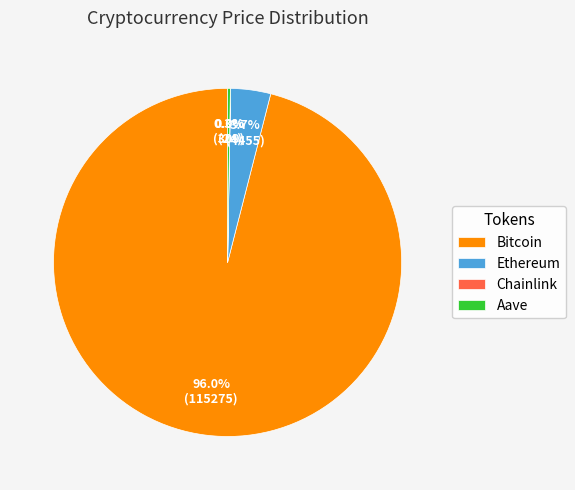

Do Ethereum and Bitcoin together represent more than half of the pie?

Yes